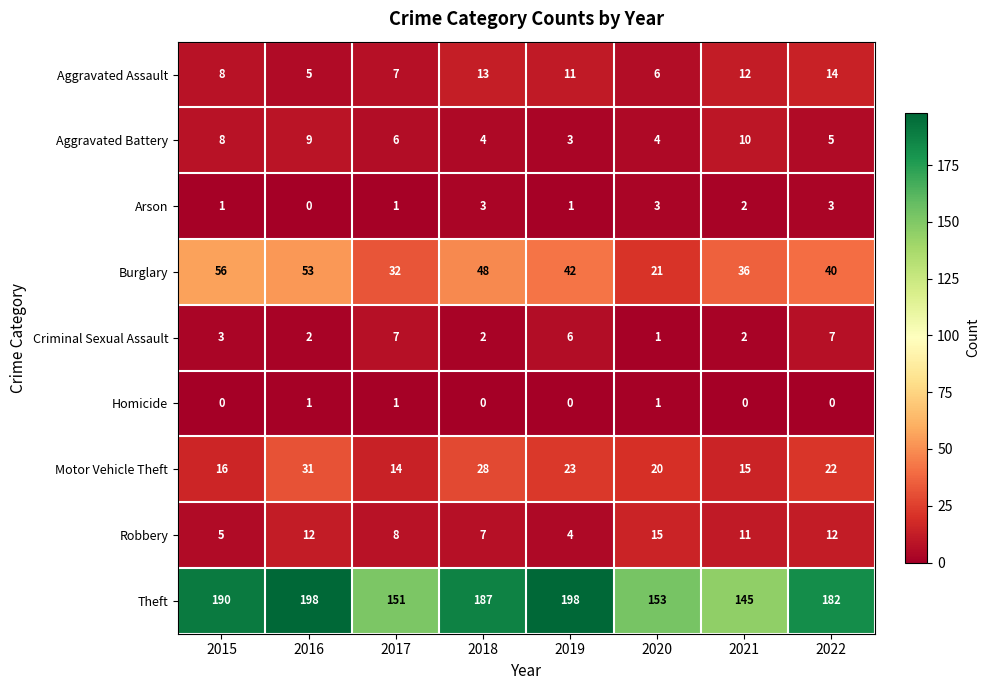

Where is Aggravated Assault nearest to the value 9?

2015